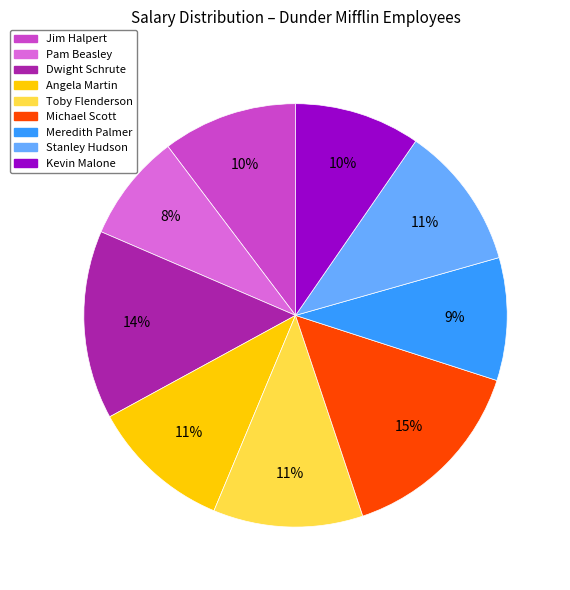

To the nearest percent, what is the combined percentage of Pam Beasley and Stanley Hudson?

19%